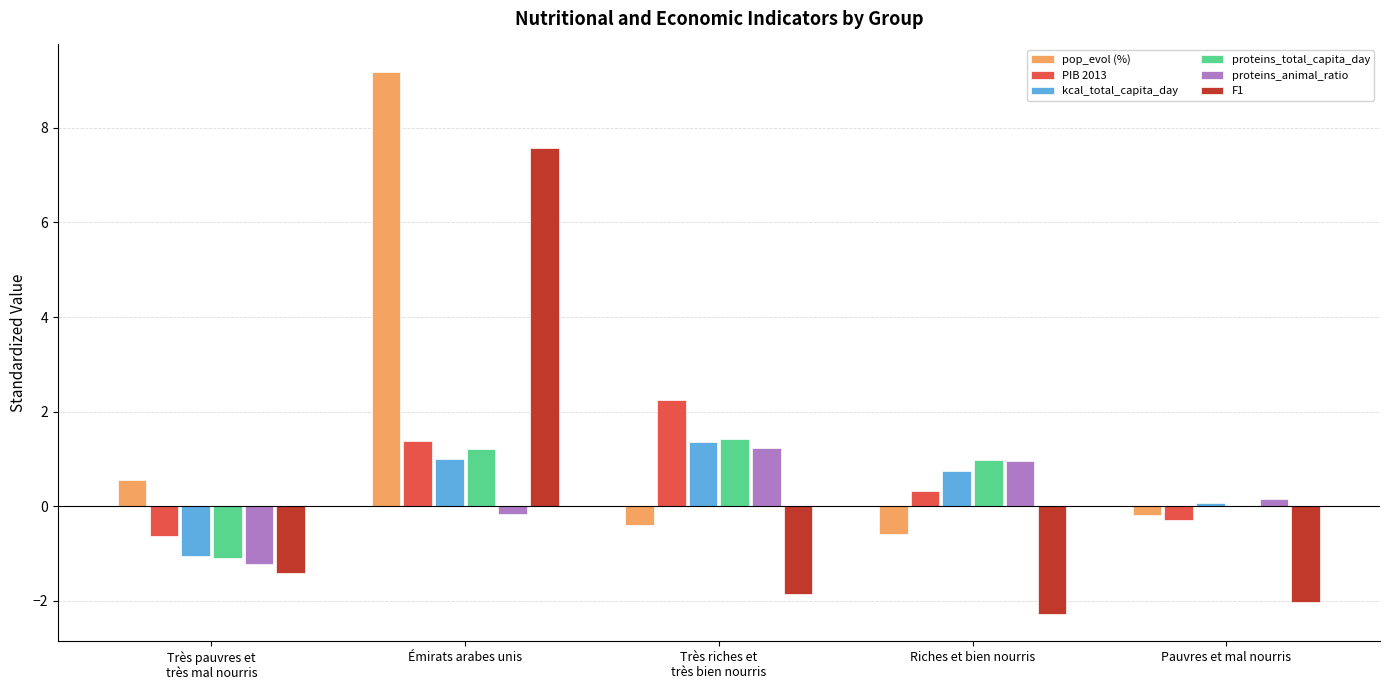

At which label does F1 reach its peak?

Émirats arabes unis